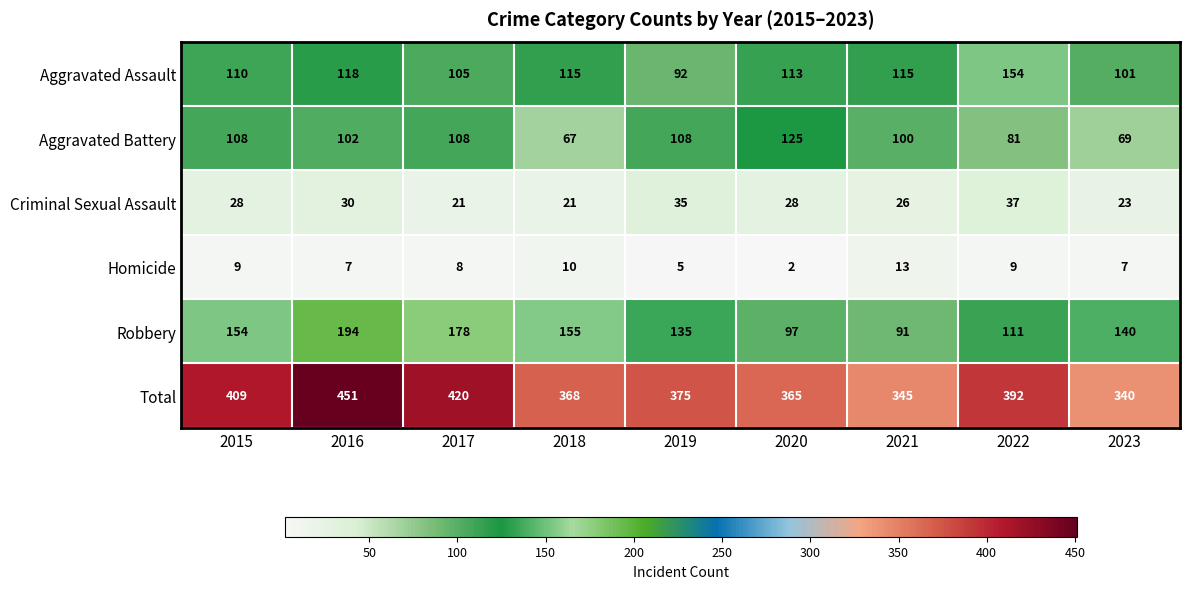

Which series has the largest range (max minus min)?

Total